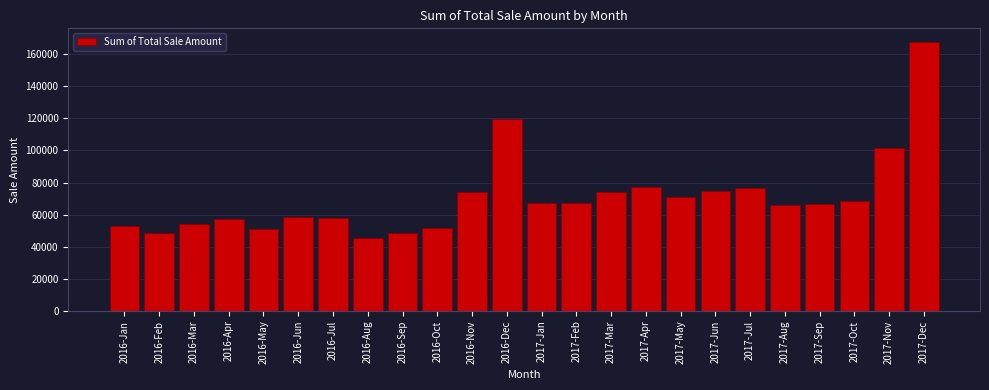

What is the greatest value displayed?

167718.5